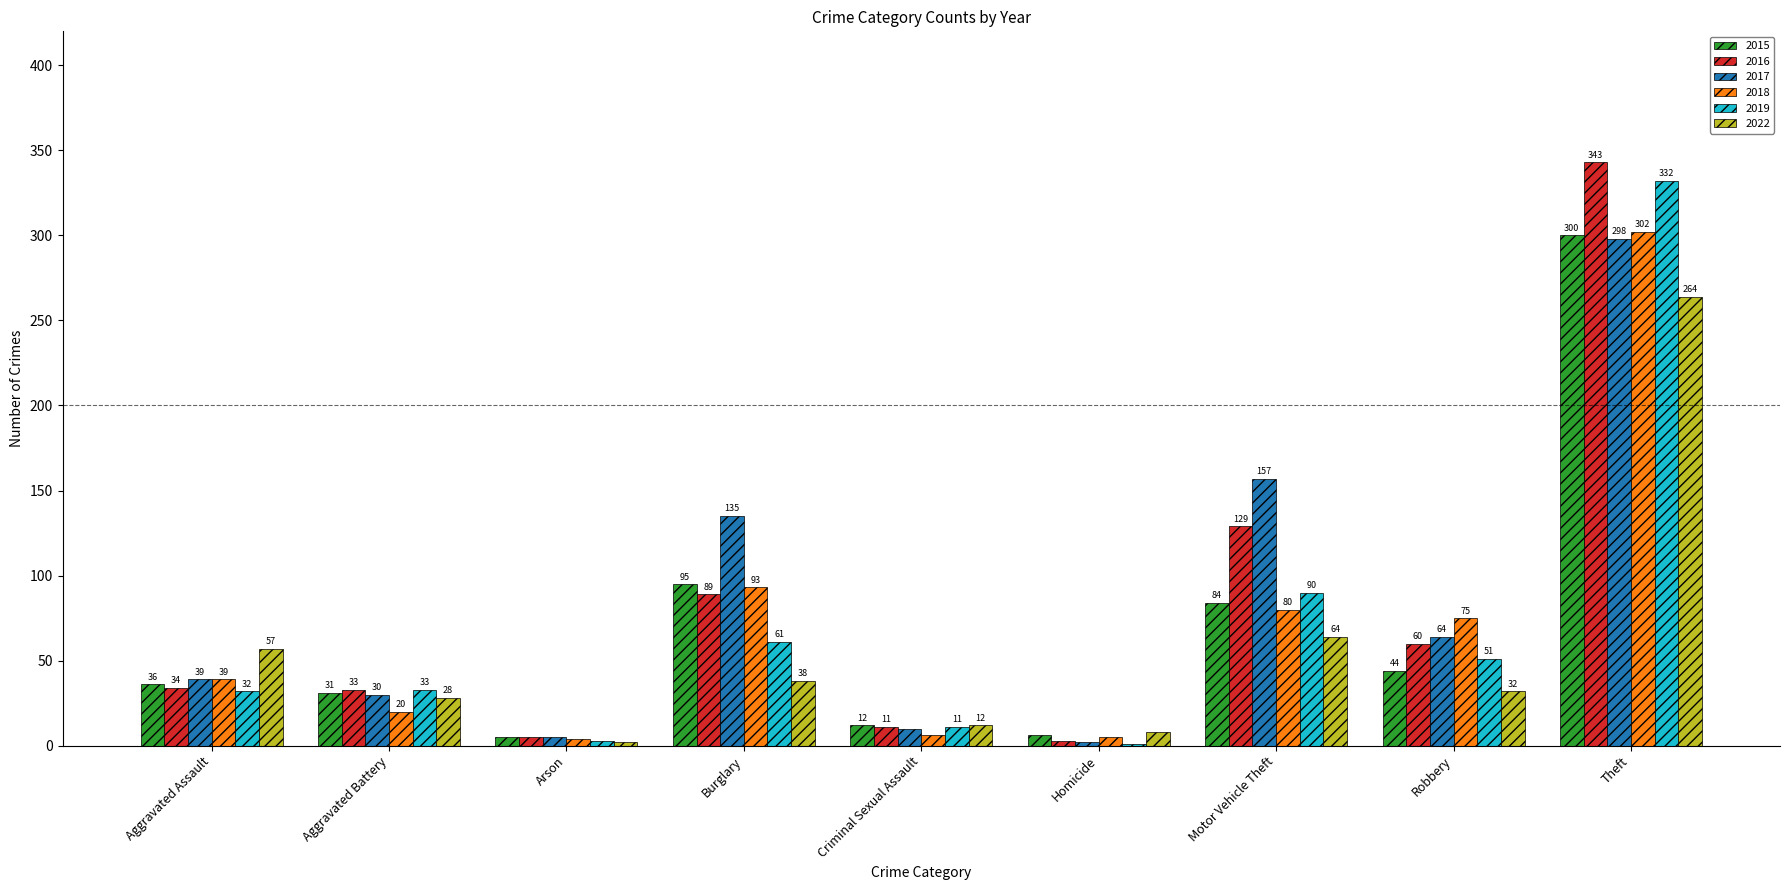

Read the 2017 value at Aggravated Assault.

39